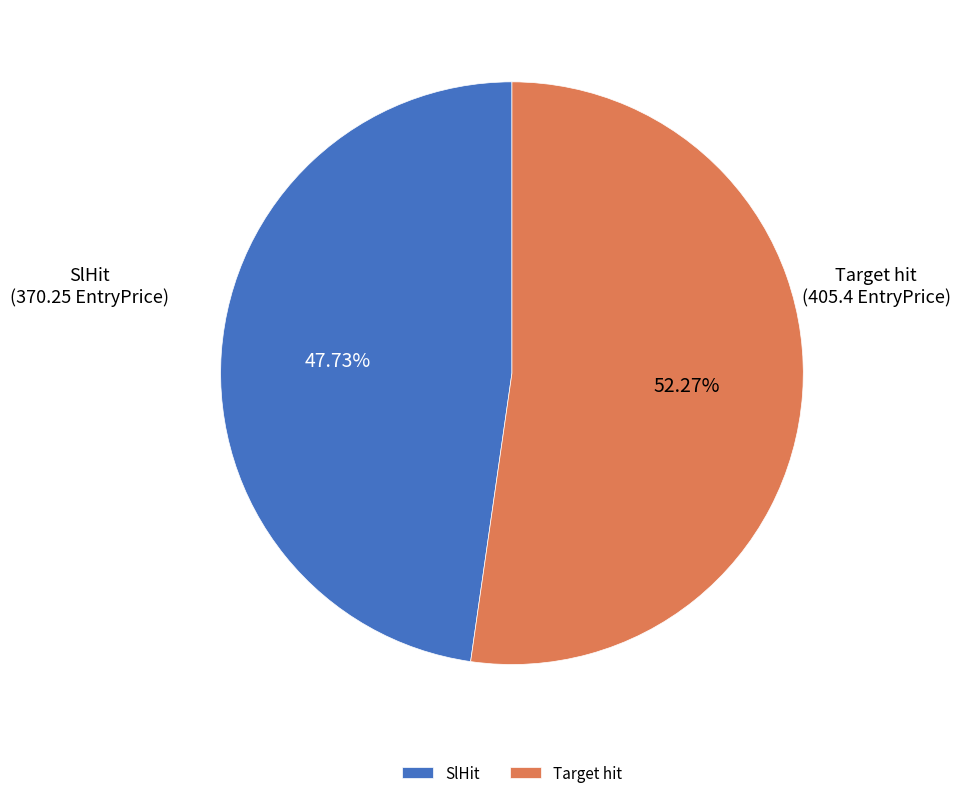

Which slice is the largest?

Target hit